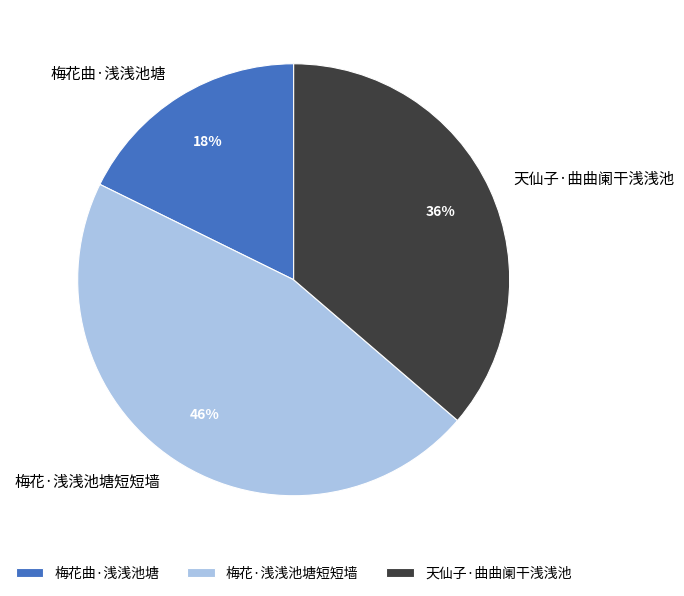

Which category has the biggest portion of the pie?

梅花·浅浅池塘短短墙